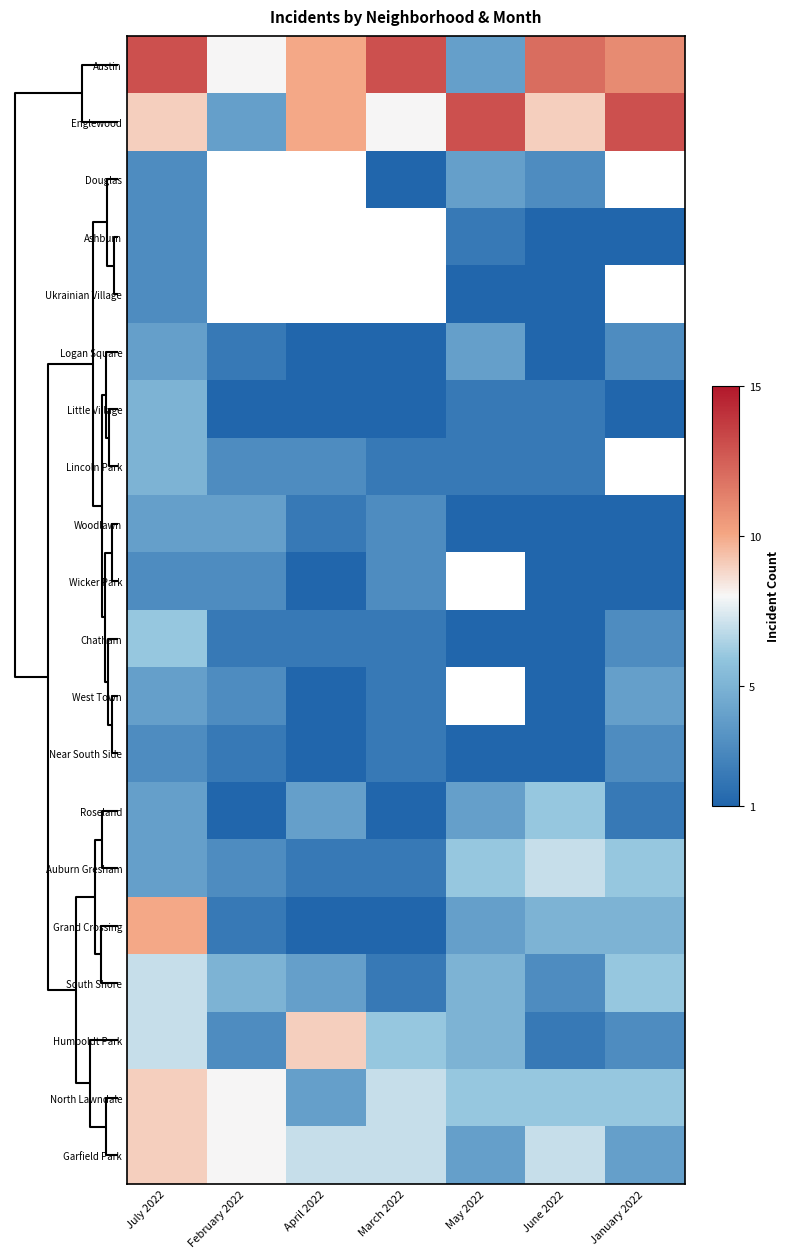

Is the value of Chatham at July 2022 greater than the value of Wicker Park at January 2022?

Yes